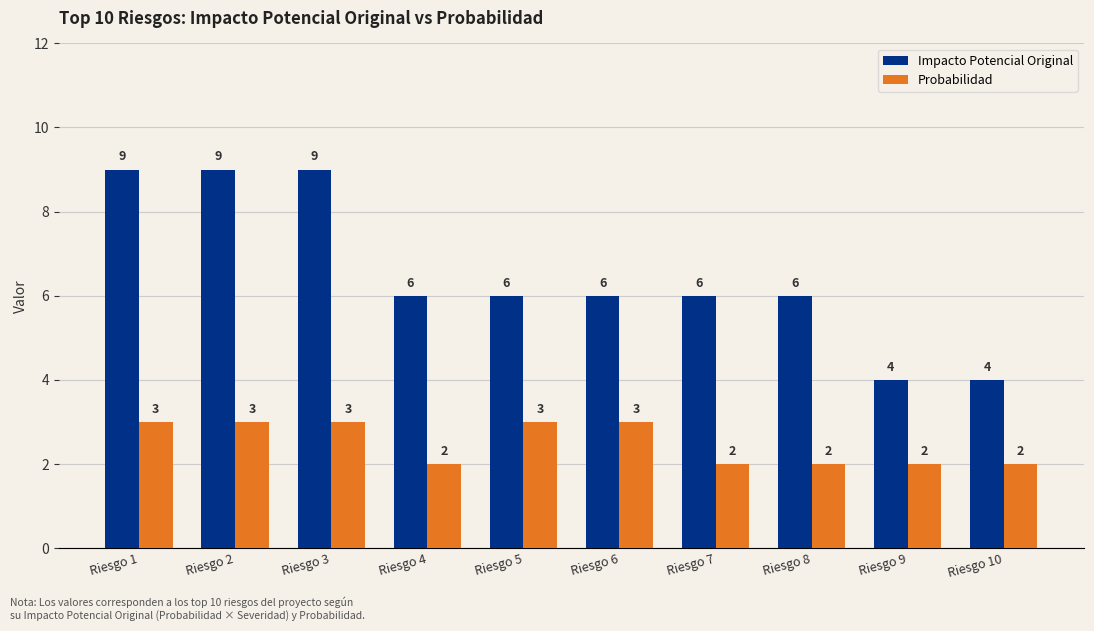

Reading left to right, list all the values displayed in this chart.

Impacto Potencial Original: Riesgo 1=9	Riesgo 2=9	Riesgo 3=9	Riesgo 4=6	Riesgo 5=6	Riesgo 6=6	Riesgo 7=6	Riesgo 8=6	Riesgo 9=4	Riesgo 10=4
Probabilidad: Riesgo 1=3	Riesgo 2=3	Riesgo 3=3	Riesgo 4=2	Riesgo 5=3	Riesgo 6=3	Riesgo 7=2	Riesgo 8=2	Riesgo 9=2	Riesgo 10=2